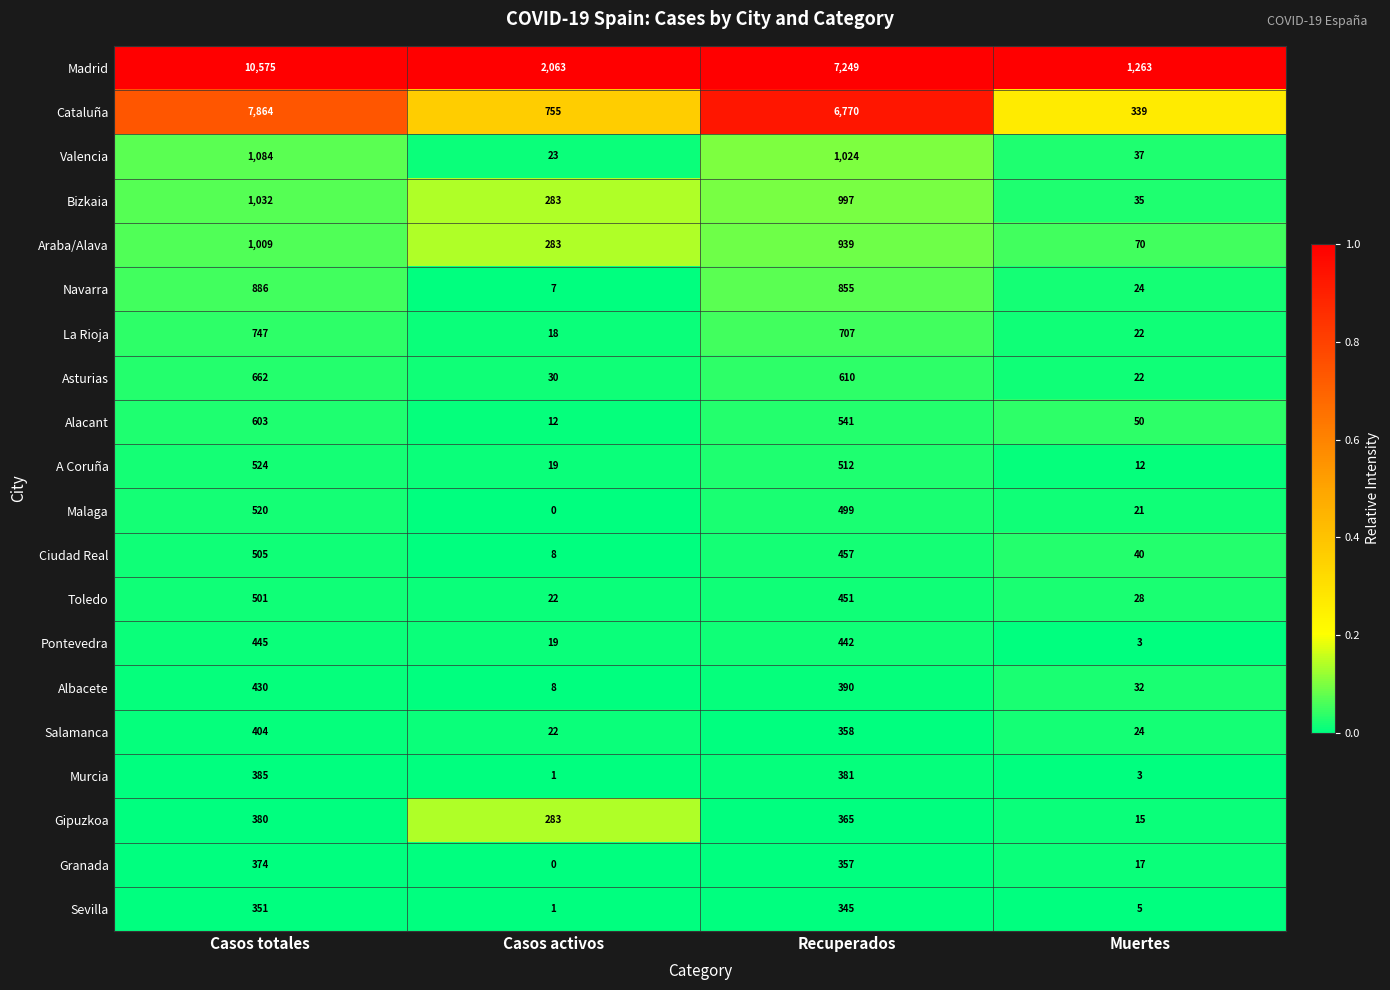

Rank the series by their maximum value, from lowest to highest.

Sevilla, Granada, Gipuzkoa, Murcia, Salamanca, Albacete, Pontevedra, Toledo, Ciudad Real, Malaga, A Coruña, Alacant, Asturias, La Rioja, Navarra, Araba/Alava, Bizkaia, Valencia, Cataluña, Madrid